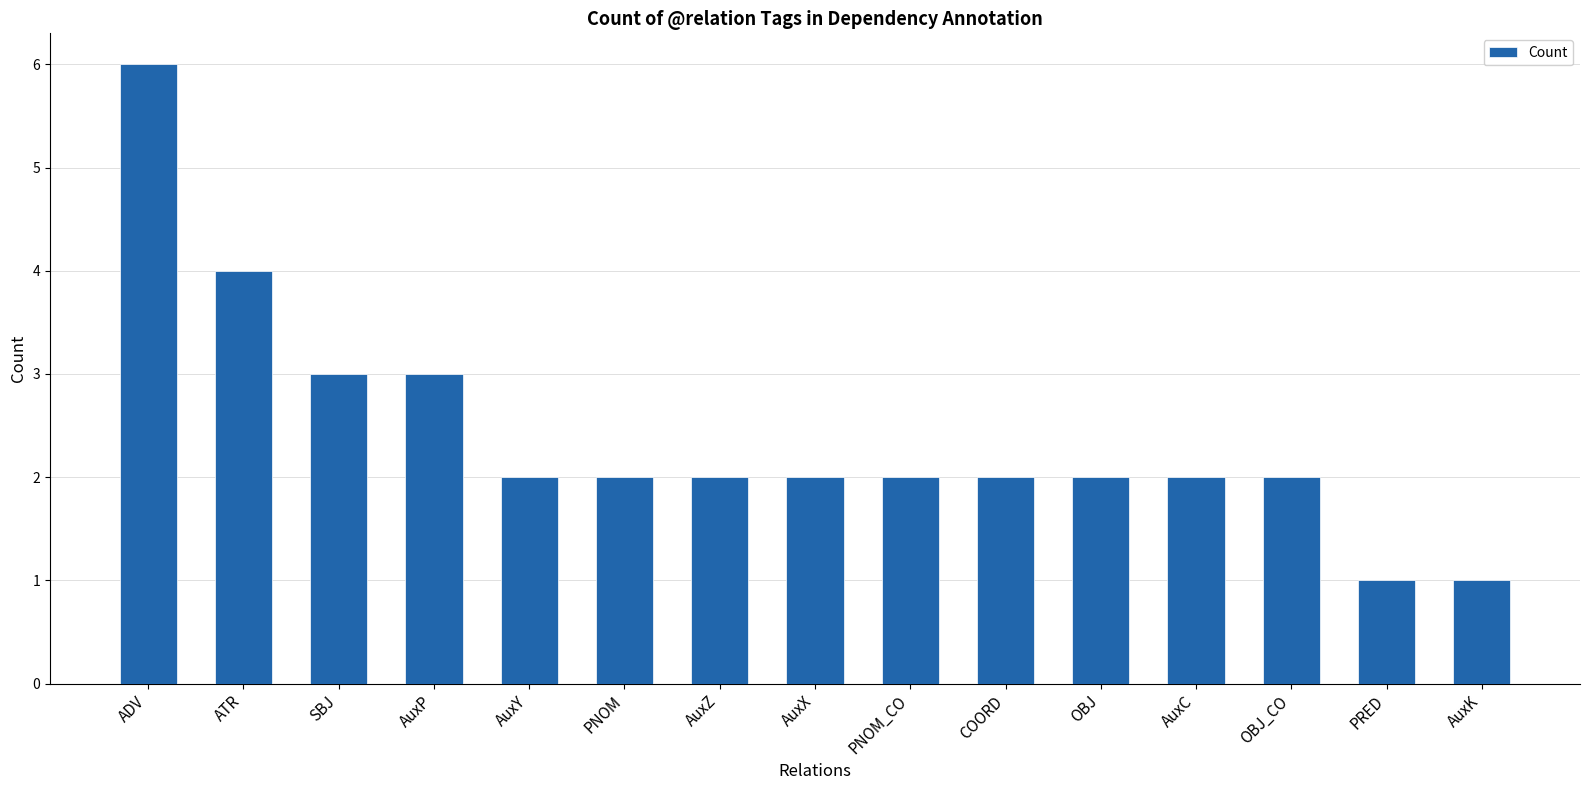

Is it true that the value at OBJ is 2?

True